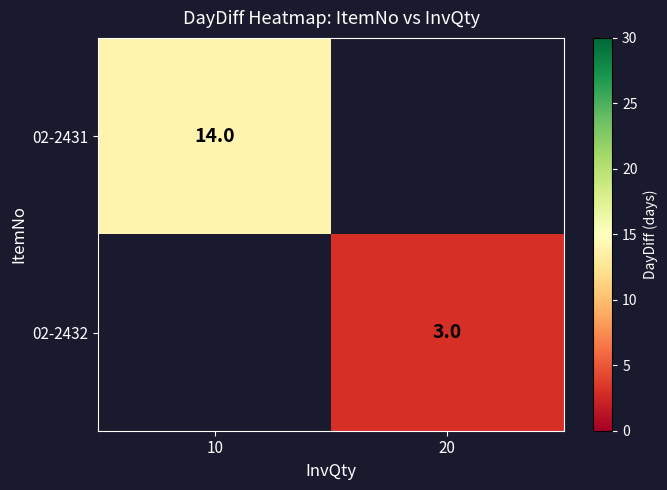

The 02-2432 series shows 5 at 20. True or false?

False